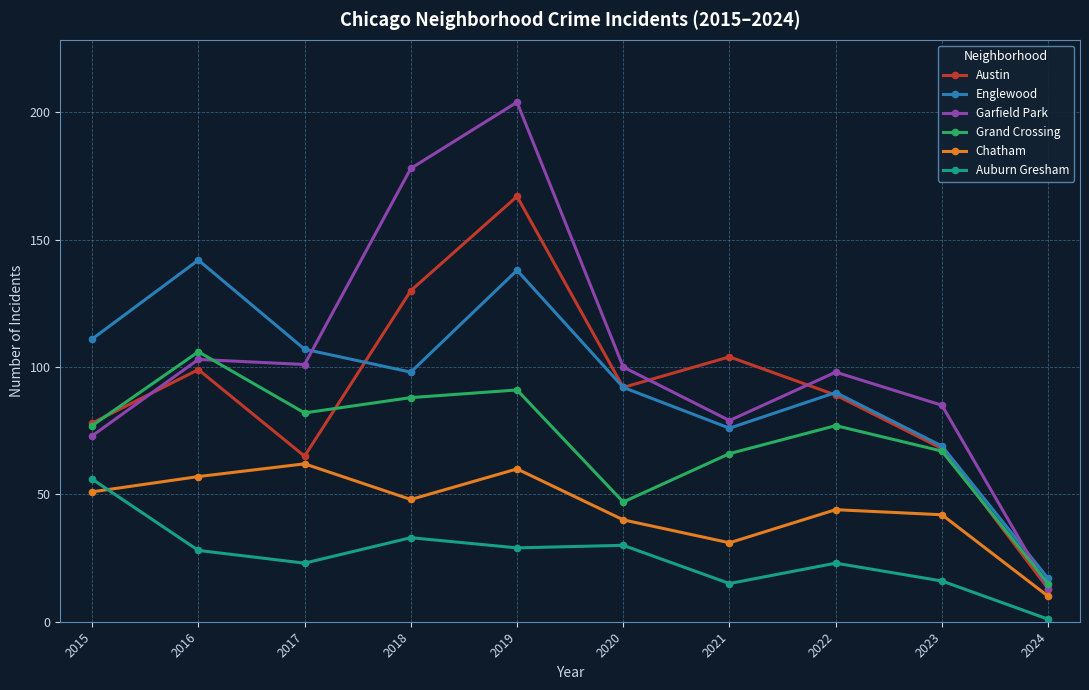

Count the number of data series in this chart.

6